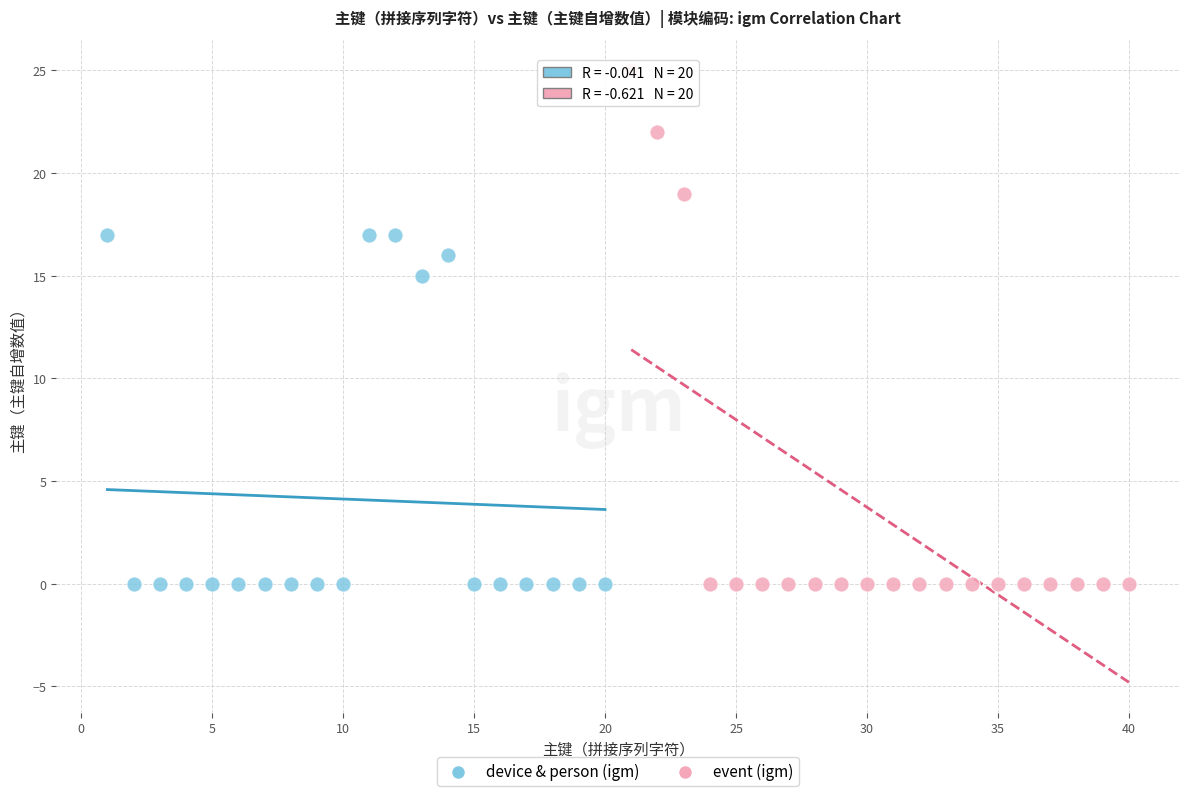

Which series has the largest Y range (max minus min)?

event (igm)